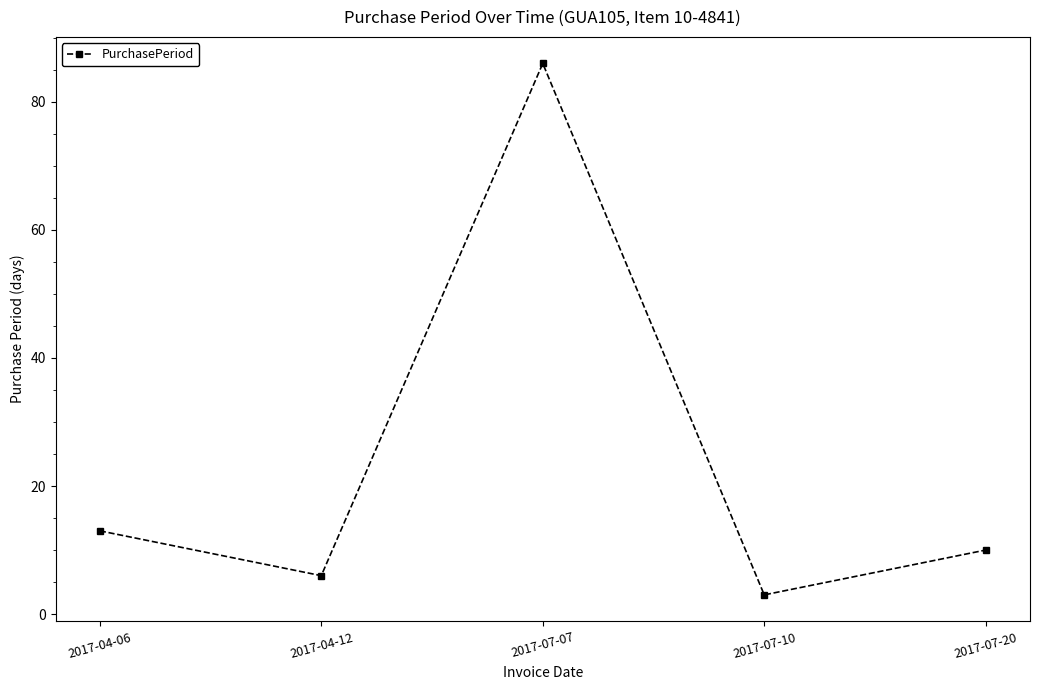

Which label corresponds to the largest value in the chart?

2017-07-07